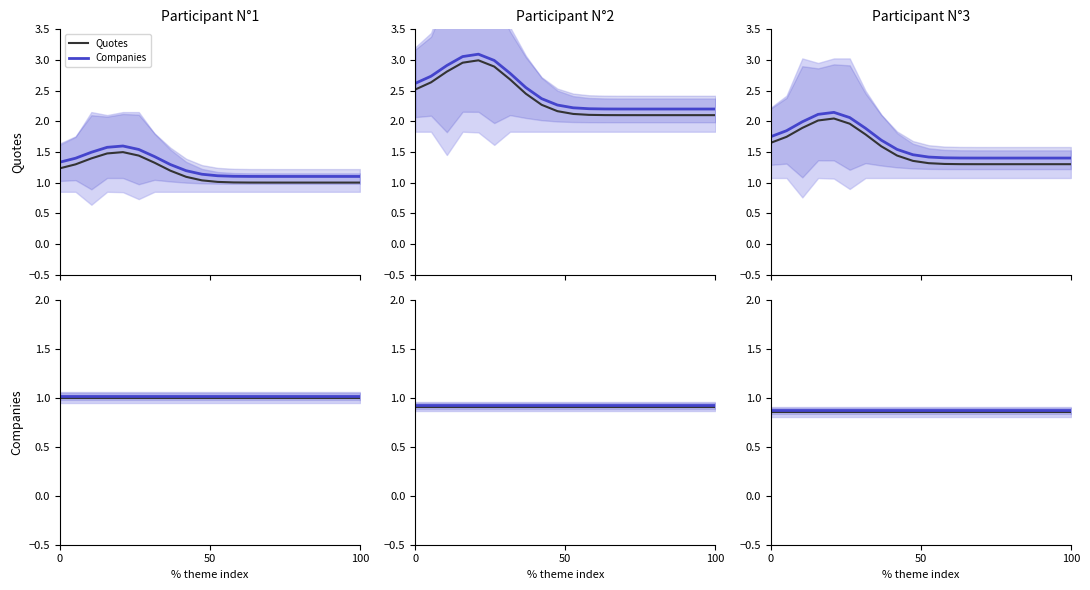

Which has a higher value, 100 or 19?

100